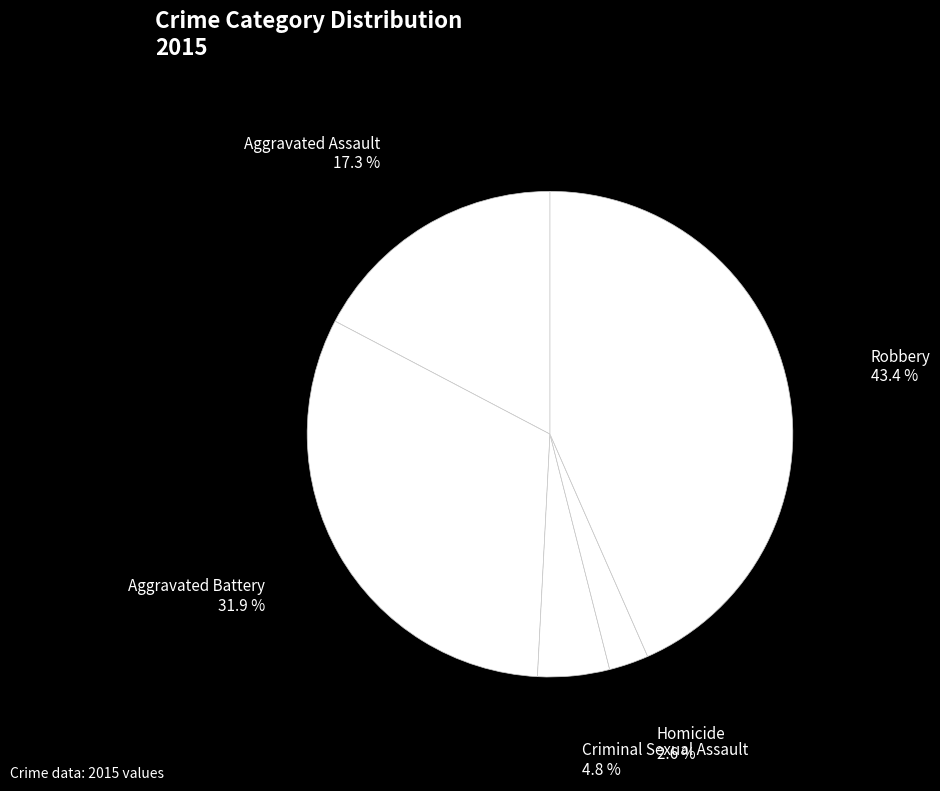

To the nearest percent, what percentage of the pie is Aggravated Battery?

32%